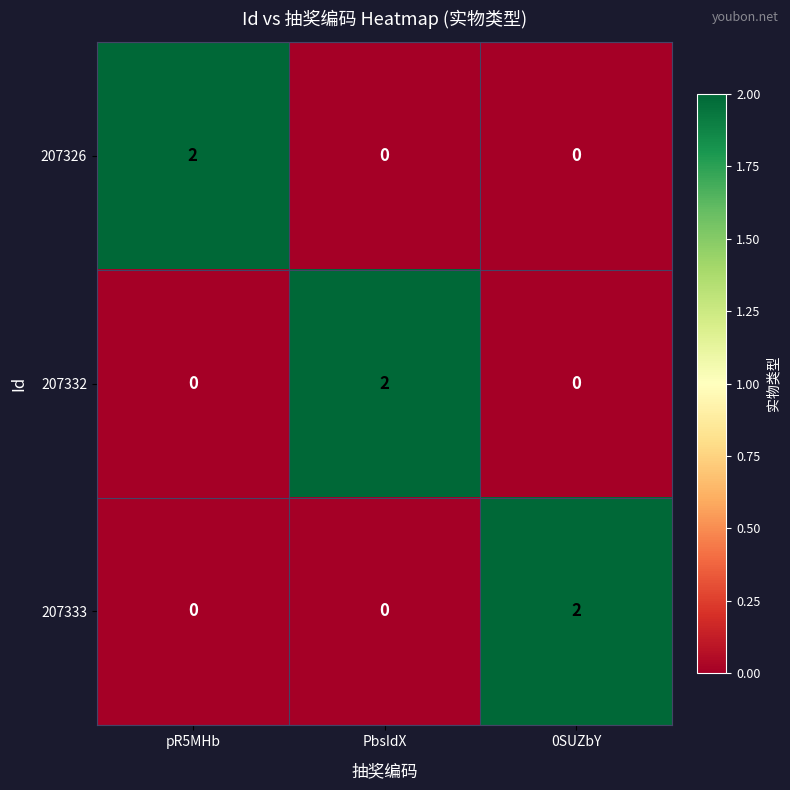

The 207326 series shows 1 at 0SUZbY. True or false?

False